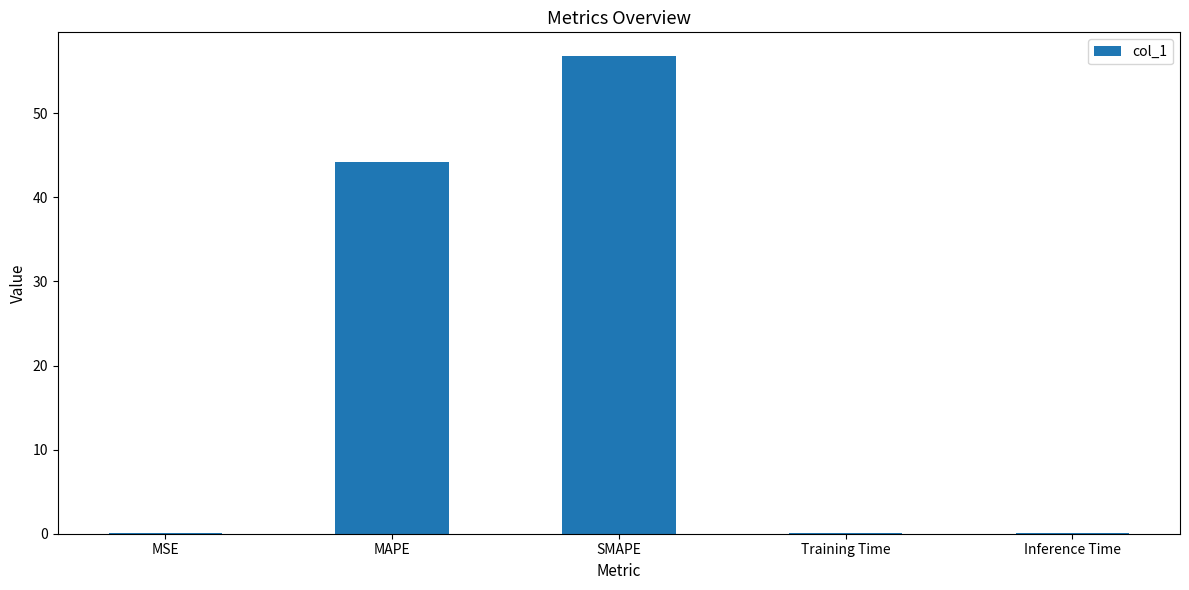

What is the difference between the values at Inference Time and MAPE?

44.2